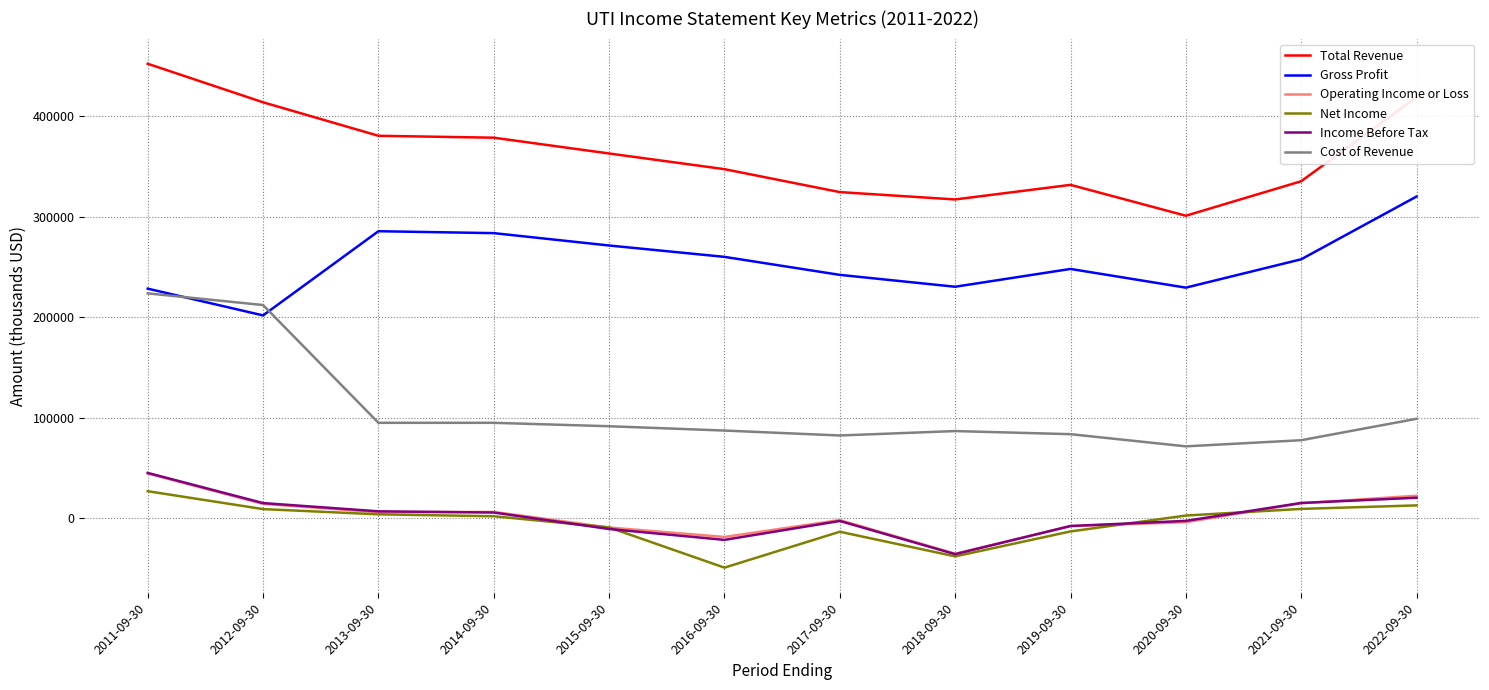

In Total Revenue, how many points are lower than both neighbors (excluding endpoints)?

2